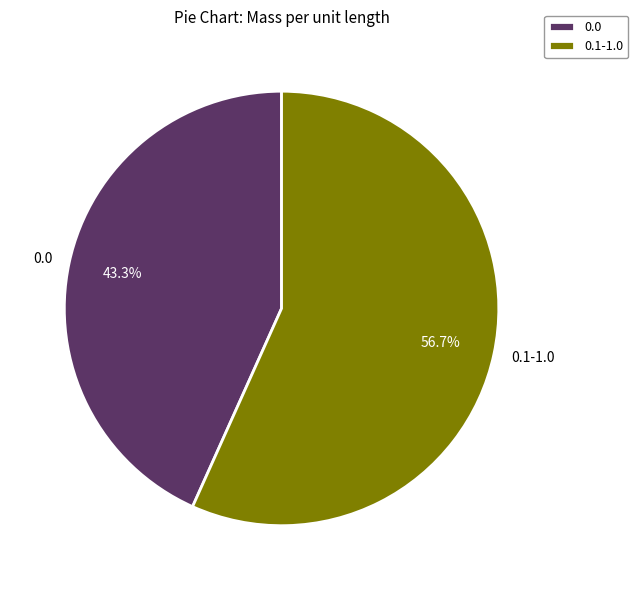

Which category has the smallest portion of the pie?

0.0